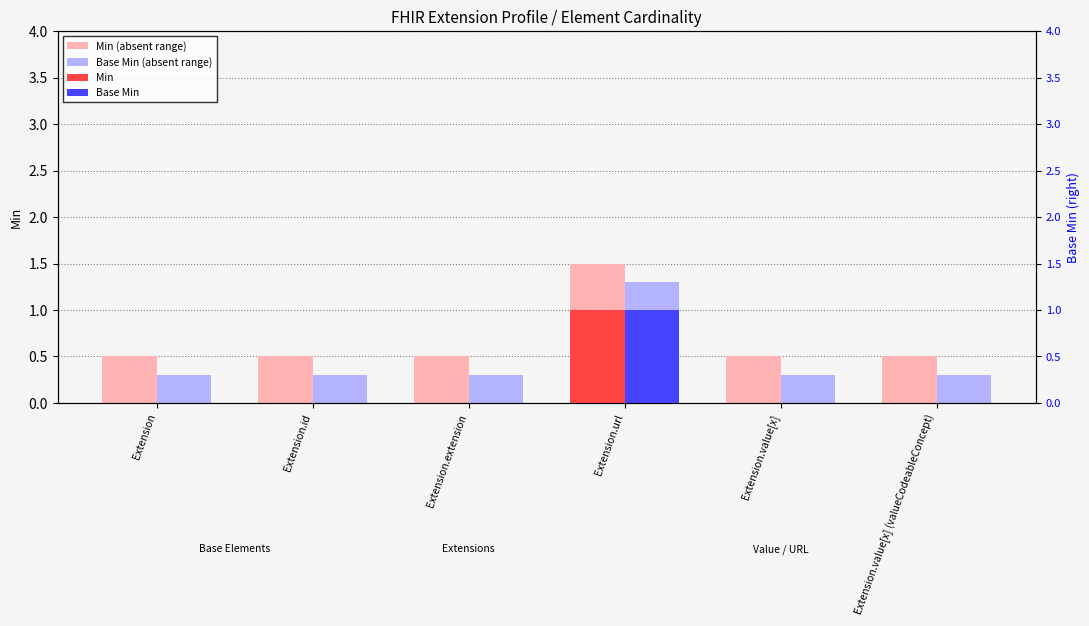

Reading right to left, extract all data points from this chart.

Min (absent range): 0.5	0.5	1.5	0.5	0.5	0.5
Base Min (absent range): 0.3	0.3	1.3	0.3	0.3	0.3
Min: 0.0	0.0	1.0	0.0	0.0	0.0
Base Min: 0.0	0.0	1.0	0.0	0.0	0.0